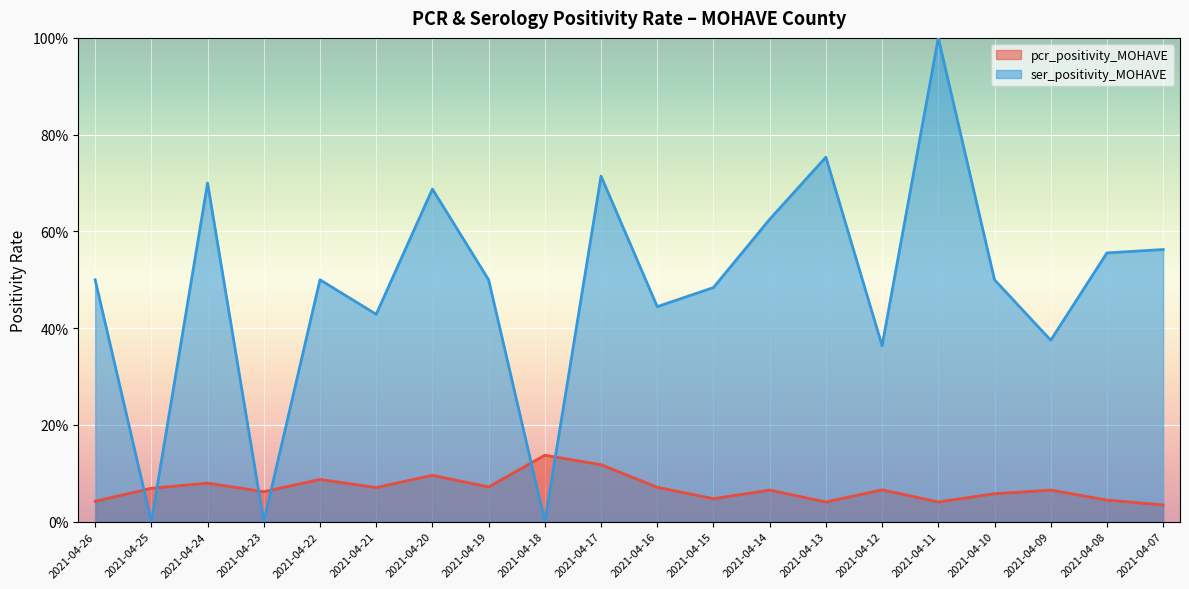

Count the number of data series in this chart.

2